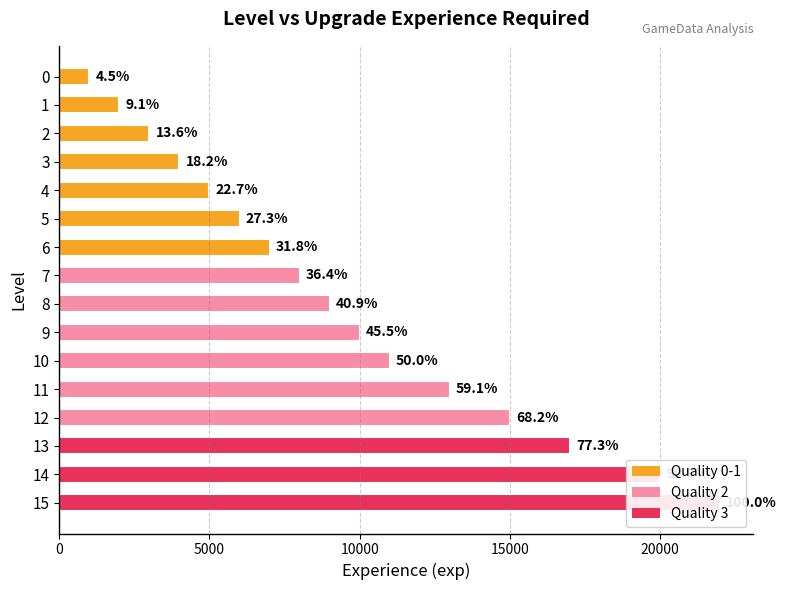

What is the value of the 13th bar from the left?

15000